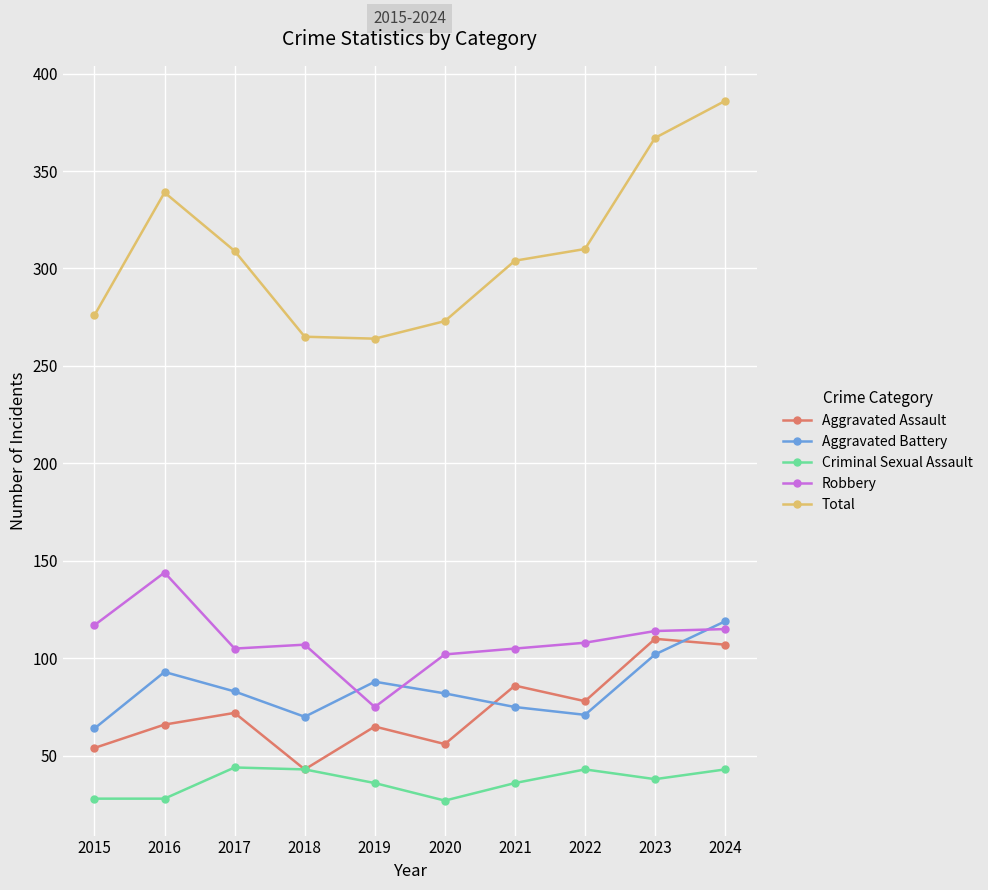

What value does the Aggravated Assault series have at 2015, to the nearest 5?

55